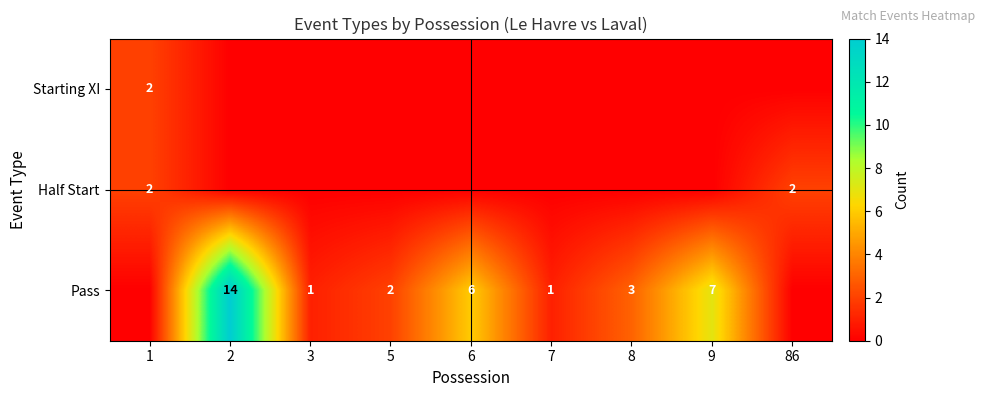

The value of Pass at 7 is 1. True or false?

True